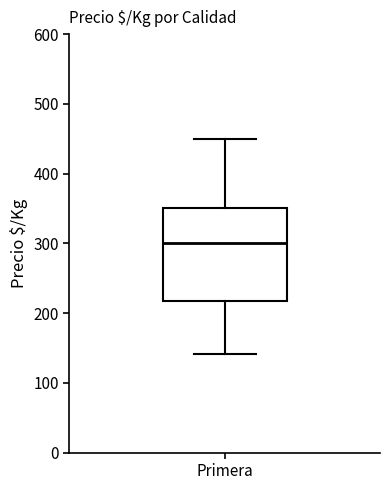

Transcribe this box plot: give where the median line is, the range the box spans, and where the two whiskers end, as read against the y-axis. The values are not printed on the chart, so give them approximately, as read against the axis.

median 300, box 220 to 350, whiskers 140 to 450